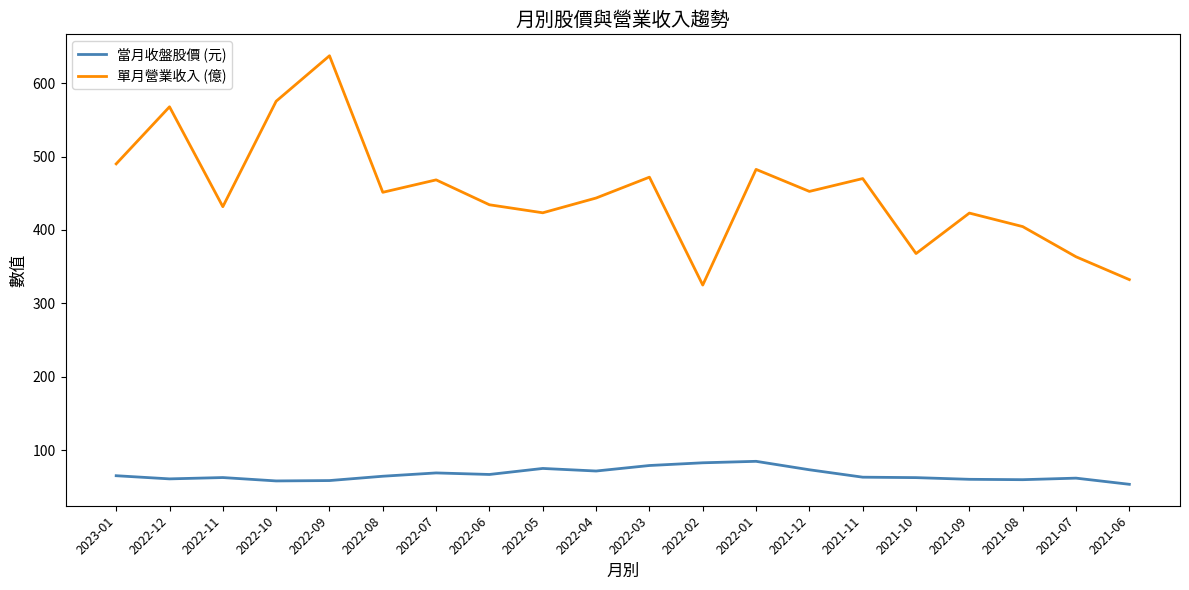

True or false: 單月營業收入 (億) and 當月收盤股價 (元) intersect in this chart.

False